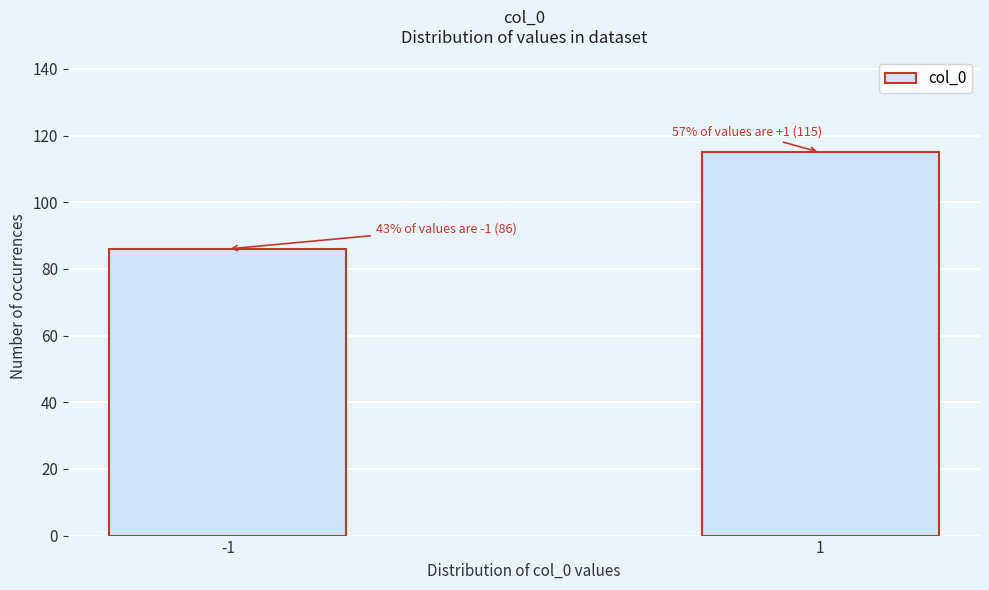

Reading left to right, transcribe all the data shown in this chart.

-1=86	1=115